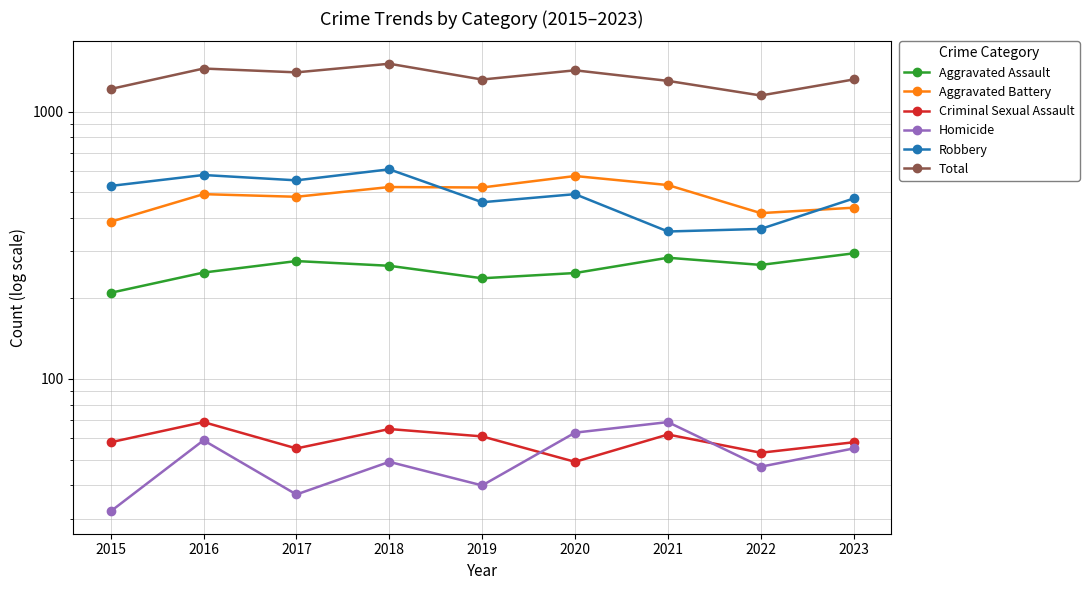

Reading right to left, list all the values displayed in this chart.

Aggravated Assault: 2023=295	2022=267	2021=284	2020=249	2019=238	2018=265	2017=276	2016=250	2015=210
Aggravated Battery: 2023=437	2022=417	2021=531	2020=574	2019=520	2018=522	2017=480	2016=491	2015=387
Criminal Sexual Assault: 2023=58	2022=53	2021=62	2020=49	2019=61	2018=65	2017=55	2016=69	2015=58
Homicide: 2023=55	2022=47	2021=69	2020=63	2019=40	2018=49	2017=37	2016=59	2015=32
Robbery: 2023=473	2022=364	2021=356	2020=491	2019=458	2018=608	2017=553	2016=579	2015=527
Total: 2023=1318	2022=1148	2021=1302	2020=1426	2019=1317	2018=1509	2017=1401	2016=1448	2015=1214